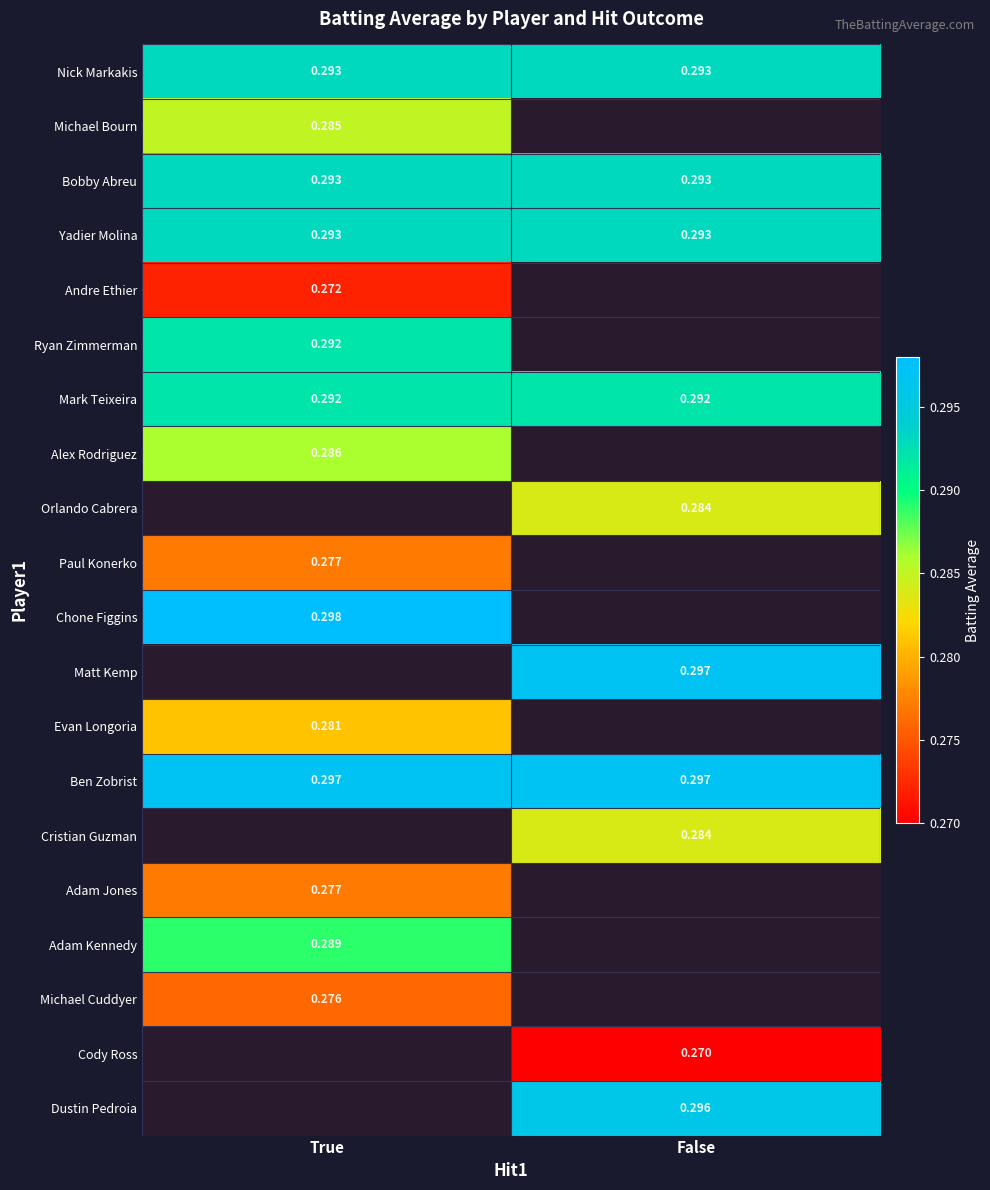

Is the value of Ben Zobrist at True greater than the value of Michael Cuddyer at True?

Yes